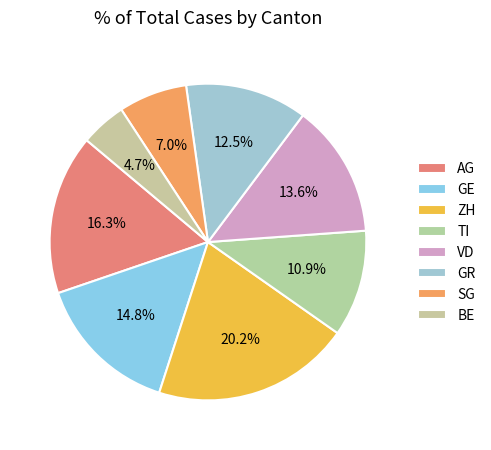

Does SG account for over 50% of the chart?

No